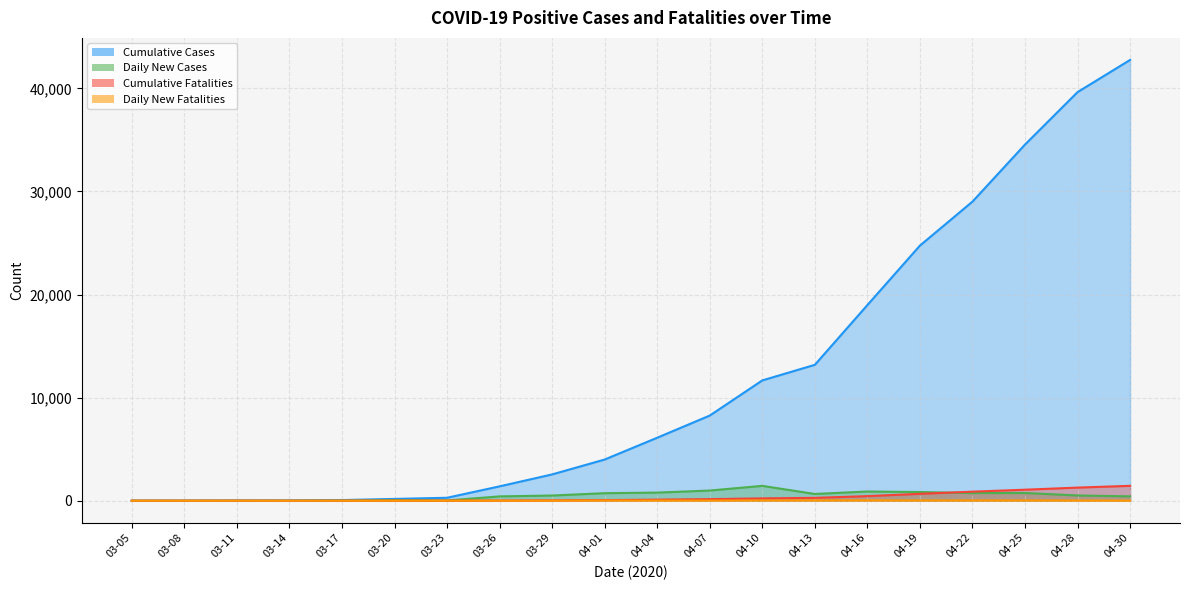

How many interior local peaks does the Daily New Fatalities series have?

2